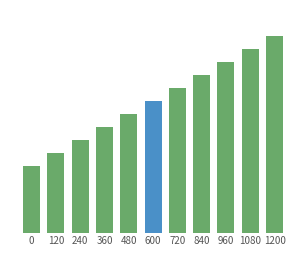

Reading left to right, what are all the values shown in this chart?

15557146.7	18589488.5	21625406.0	24665767.2	27702952.4	30740205.9	33776126.6	36812774.7	39846802.2	42882707.3	45920116.0